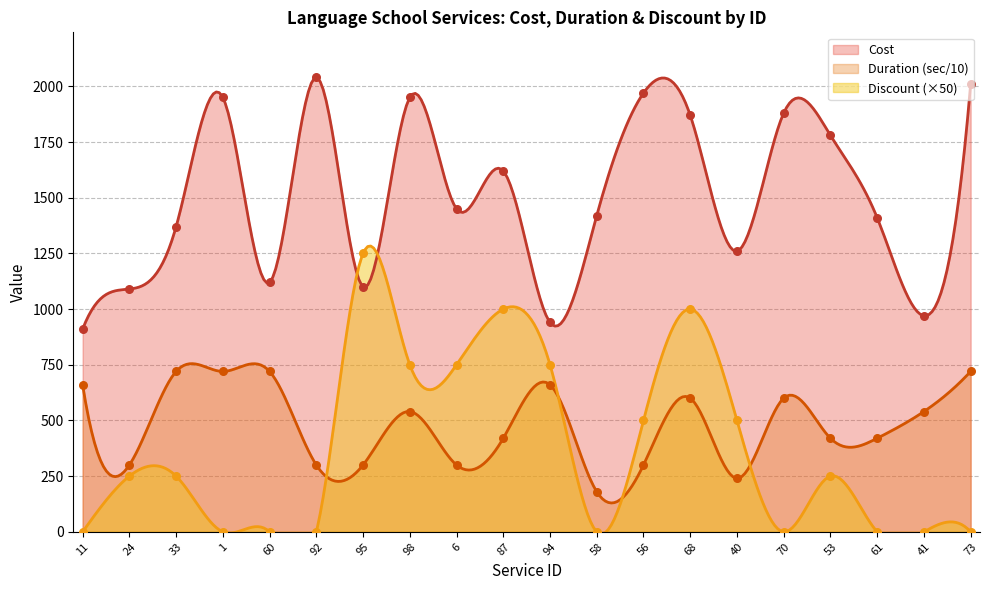

Which series has the largest total across all categories?

Cost